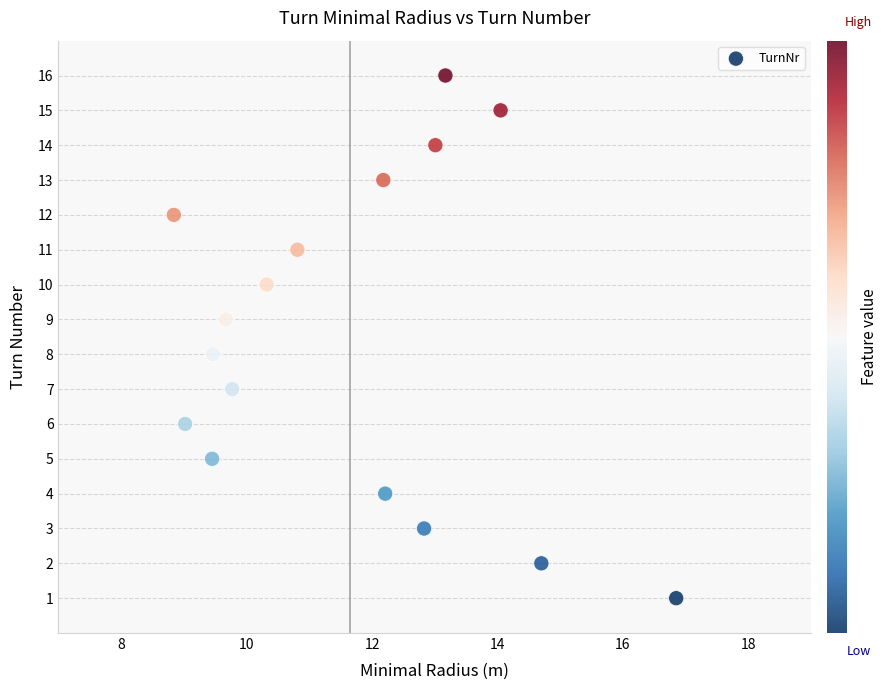

What is the range of Y values (max minus min)?

15